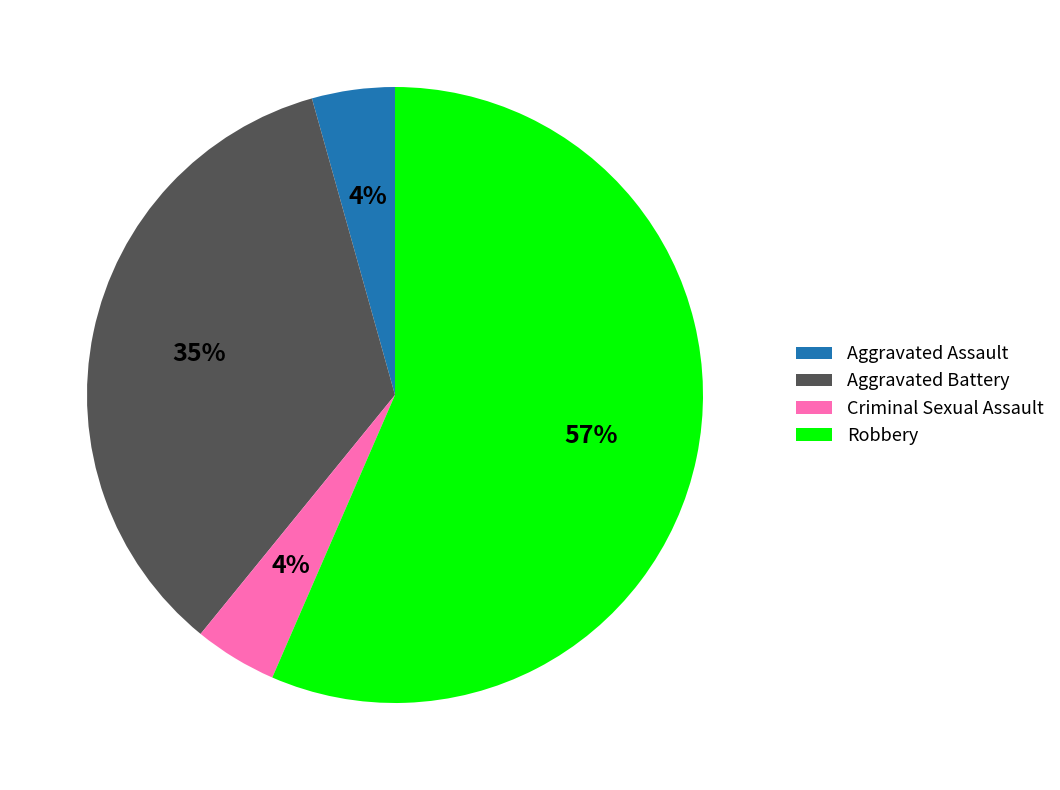

Do Aggravated Assault and Criminal Sexual Assault together represent more than half of the pie?

No